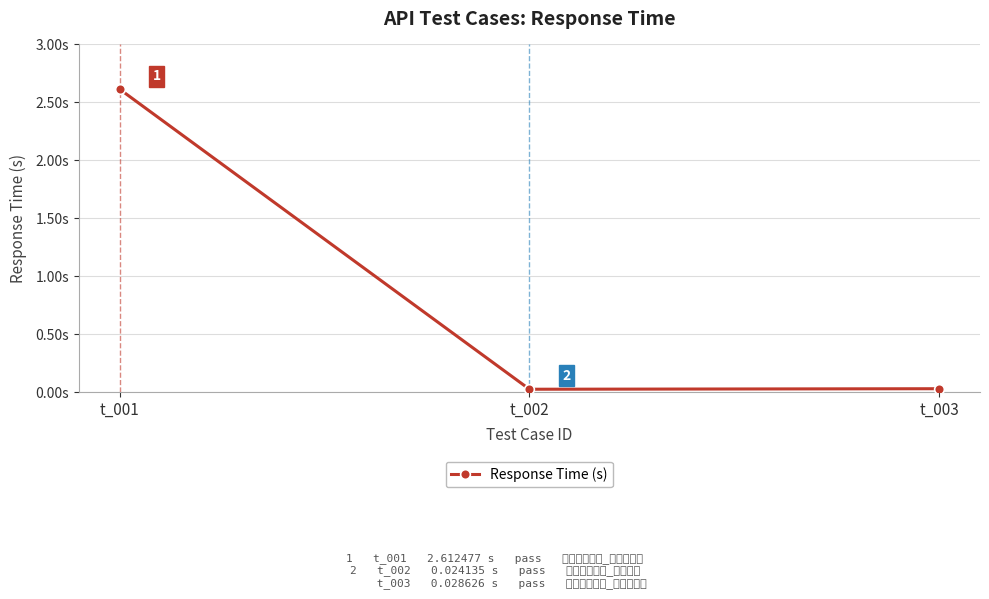

Which has a higher value, t_001 or t_003?

t_001